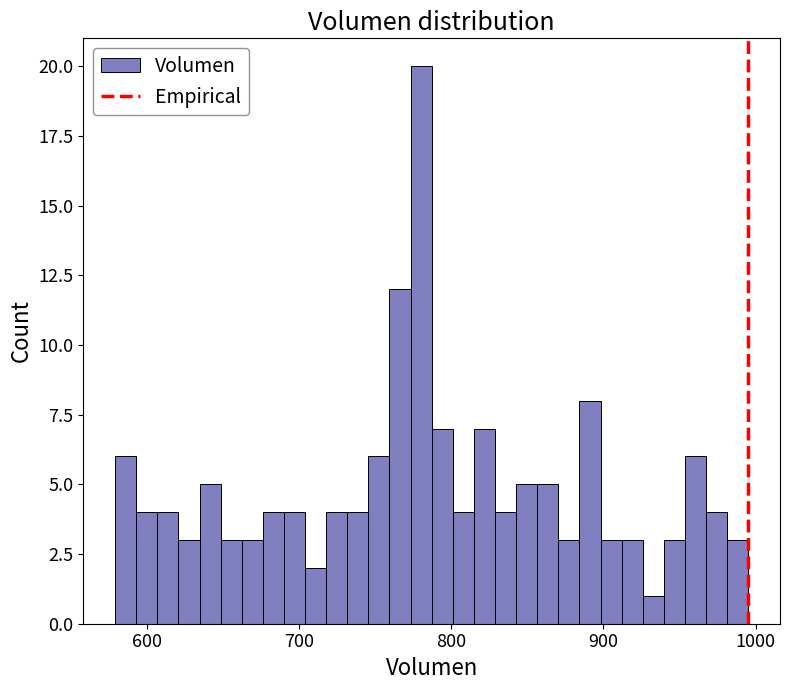

Around what value on the x-axis is the tallest bar? Give the approximate position of its centre, as read against the axis.

780